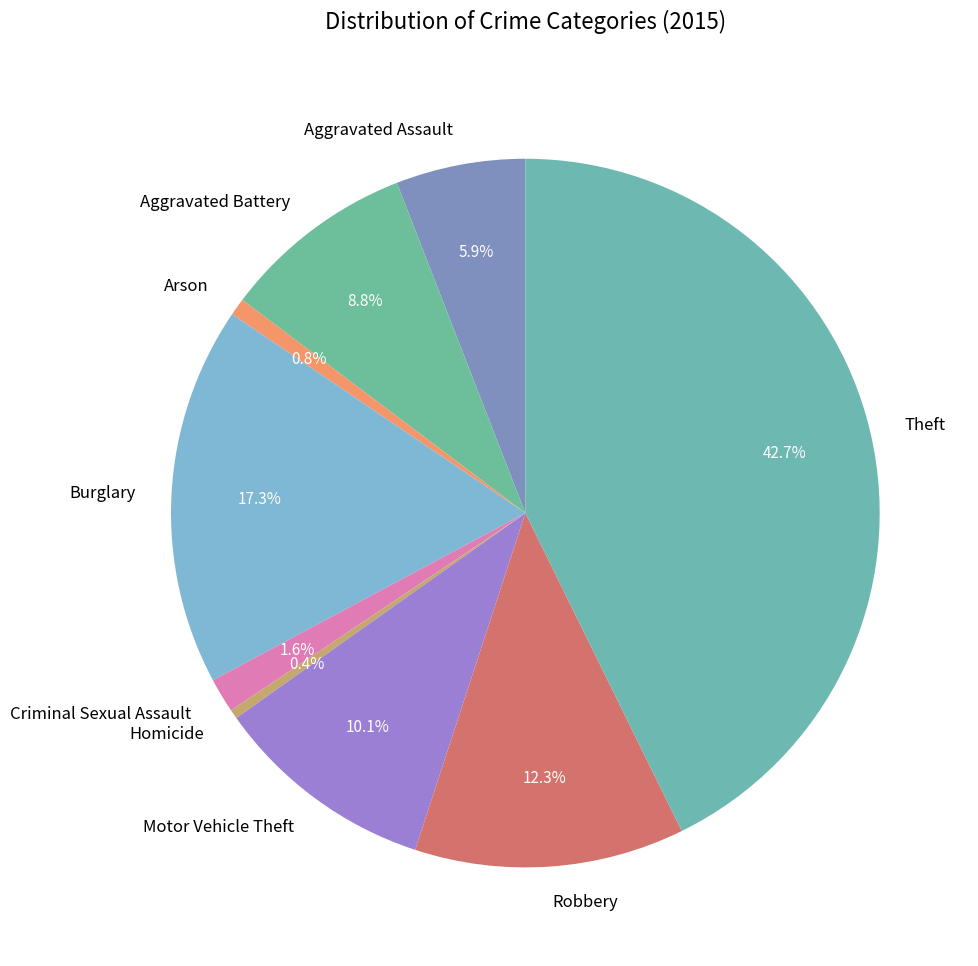

Does Aggravated Assault account for over 50% of the chart?

No